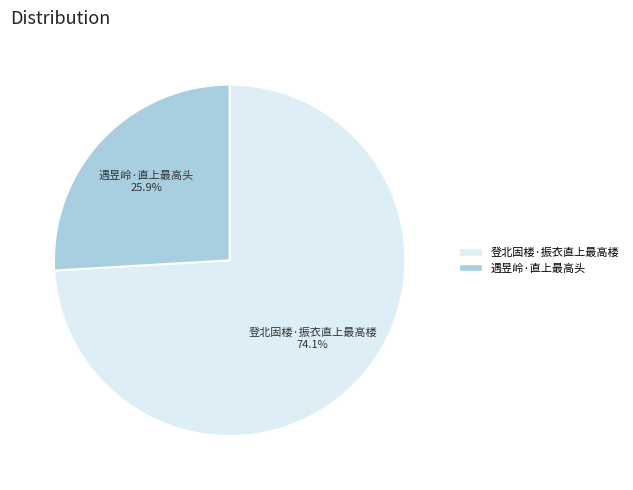

Which slice is the largest?

登北固楼·振衣直上最高楼